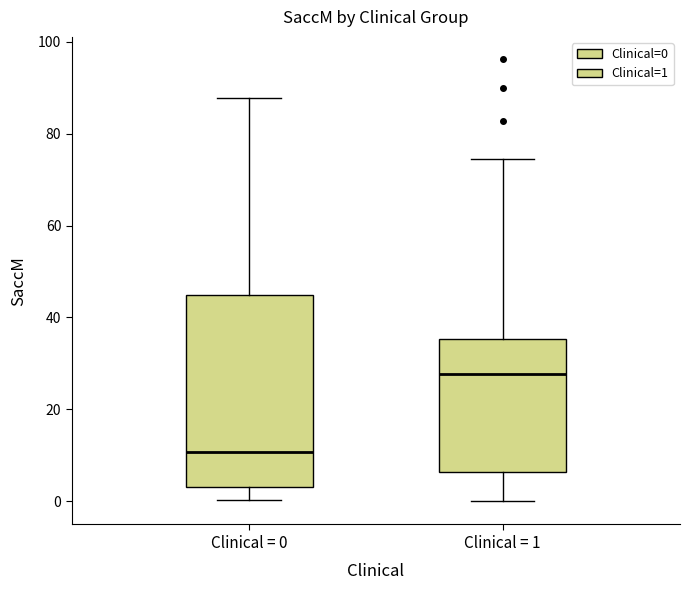

Comparing the boxes themselves (not the whiskers), which one is the tallest?

Clinical = 0